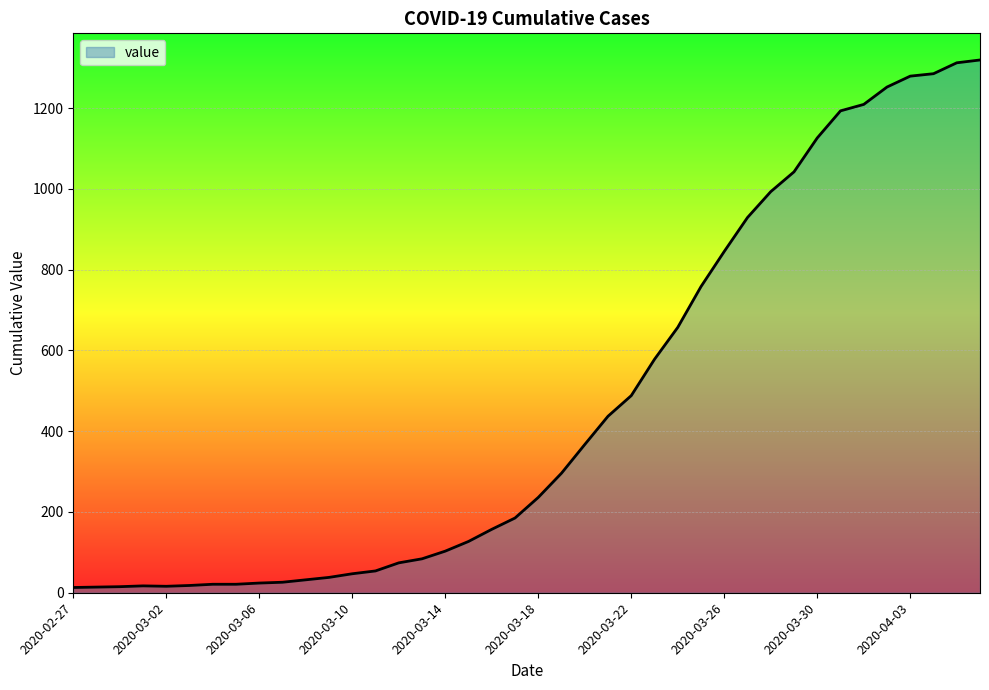

What is the difference between the maximum and minimum values?

1306